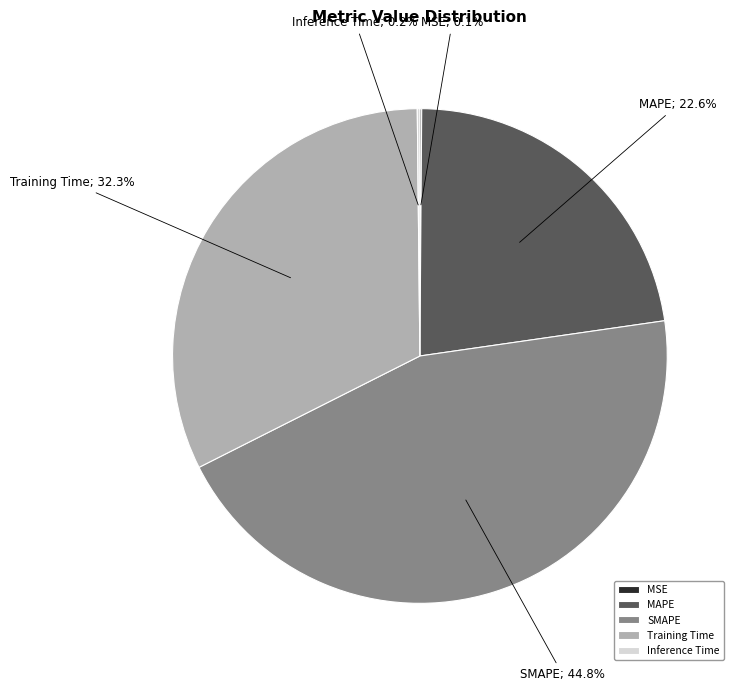

Is SMAPE the majority of the pie?

No